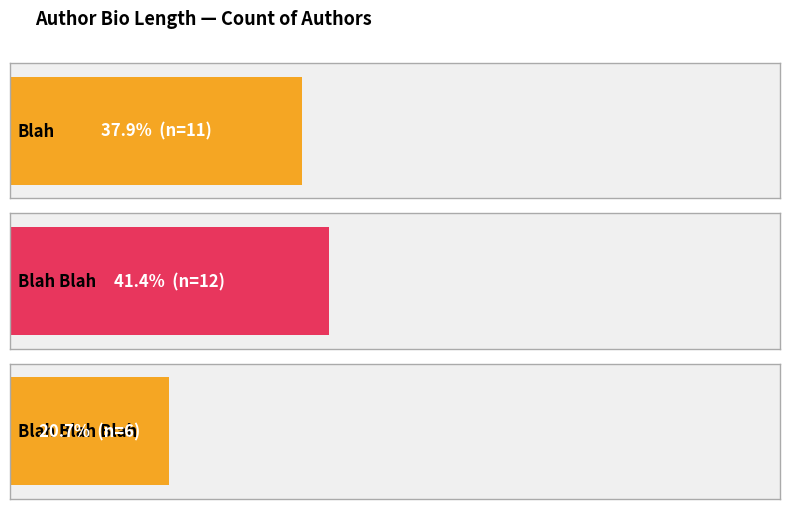

Which series changed the most between Blah and Blah Blah?

Blah